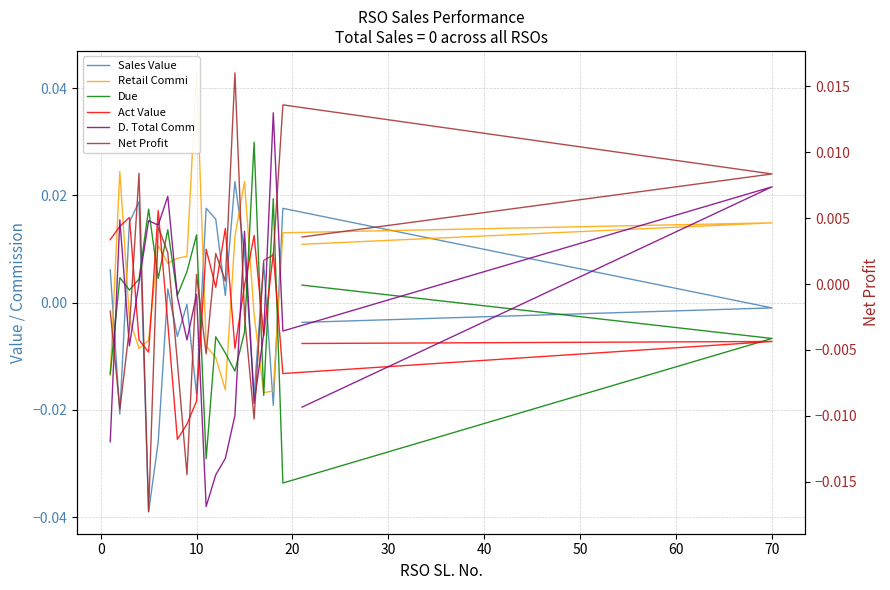

How many values in Net Profit are below zero?

9